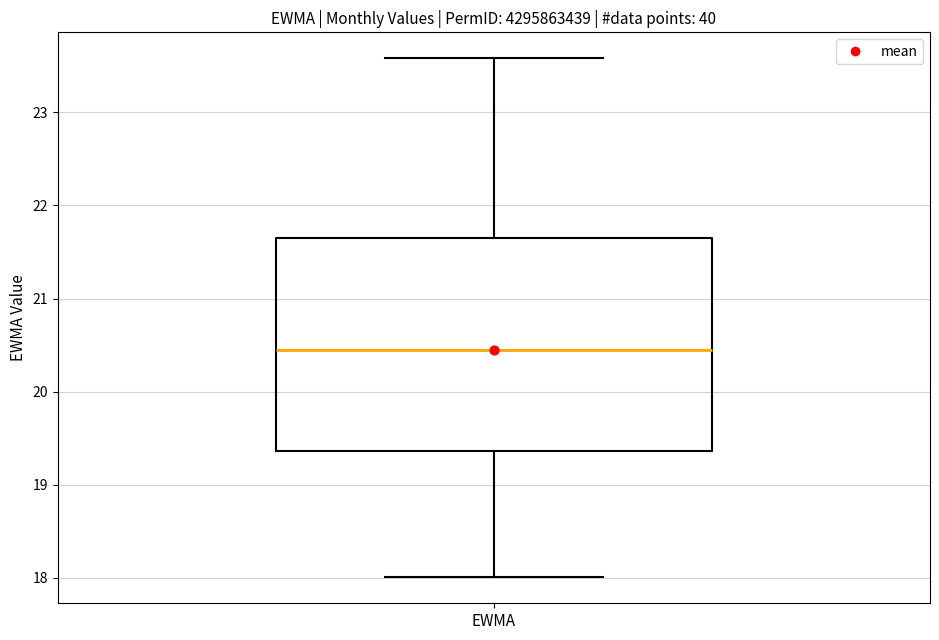

Transcribe this box plot: give where the median line is, the range the box spans, and where the two whiskers end, as read against the y-axis. The values are not printed on the chart, so give them approximately, as read against the axis.

median 20.5, box 19.4 to 21.7, whiskers 18.0 to 23.6